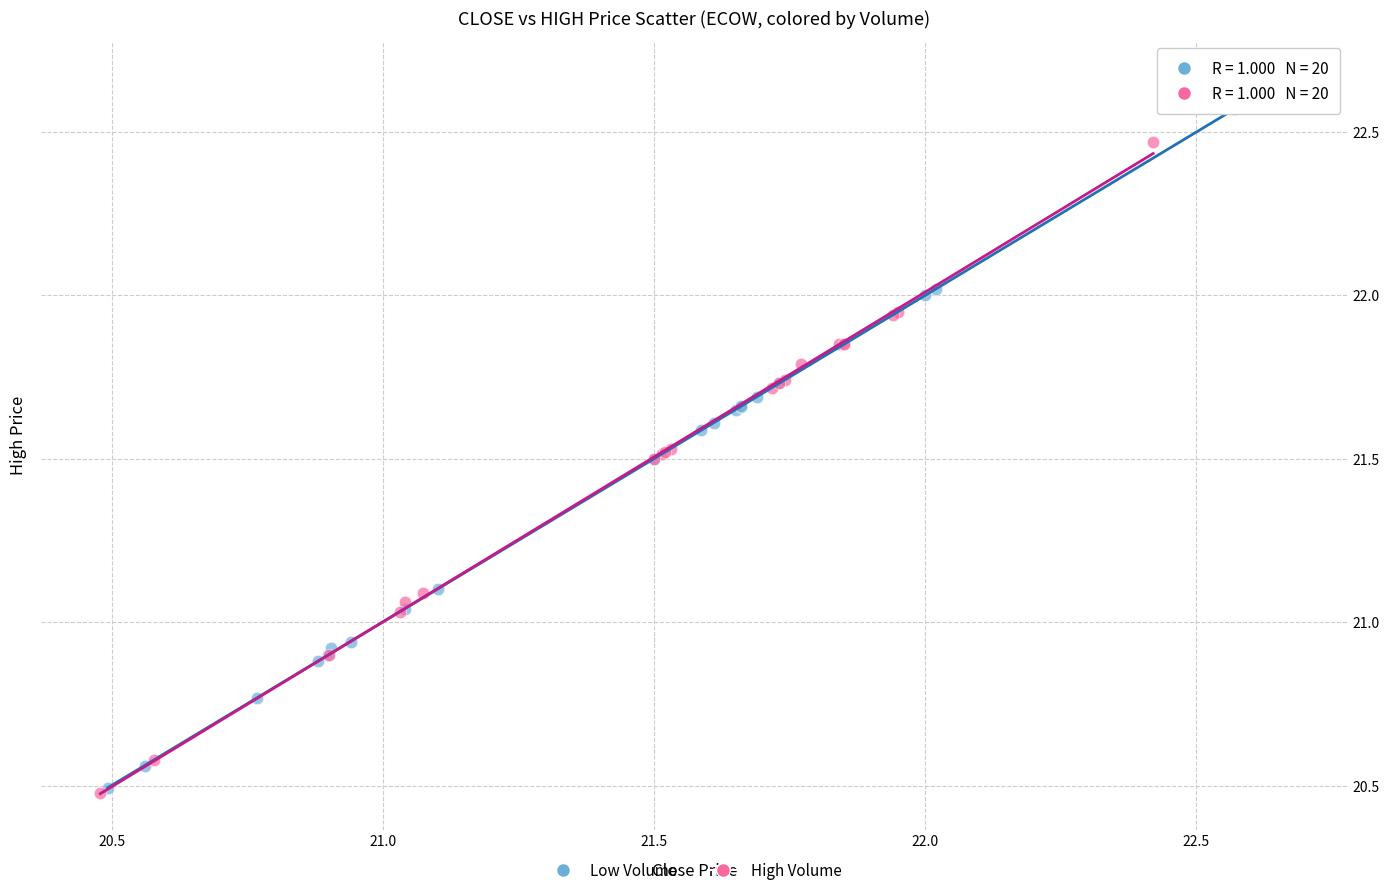

What are all the series names shown in the legend?

Low Volume, High Volume